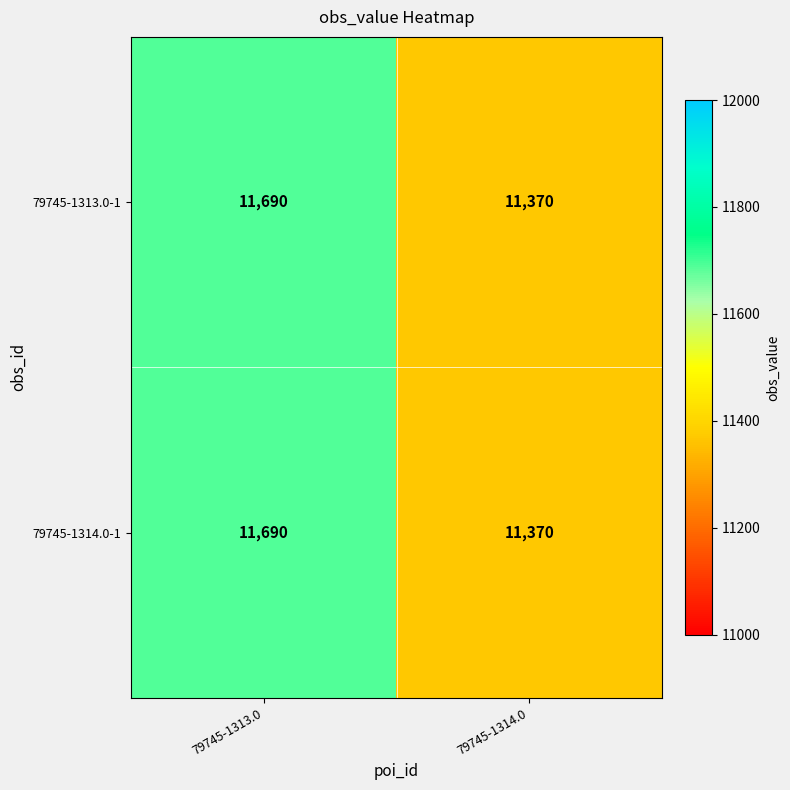

The 79745-1313.0-1 series shows 11690 at 79745-1313.0. True or false?

True